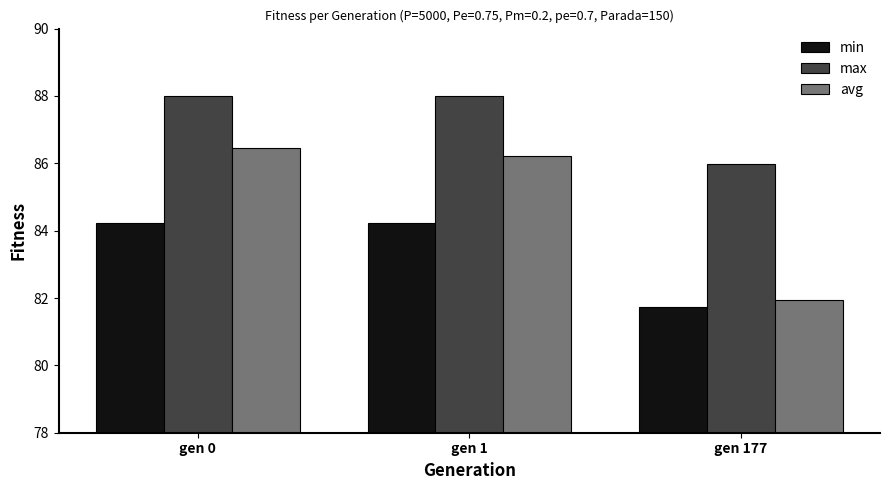

What is the value of the min bar at the 3rd from the left?

81.7